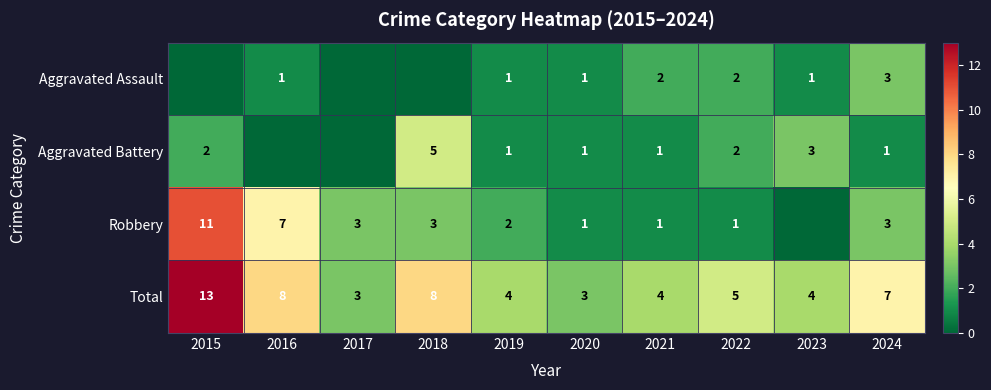

What value does the Total series have at 2021?

4